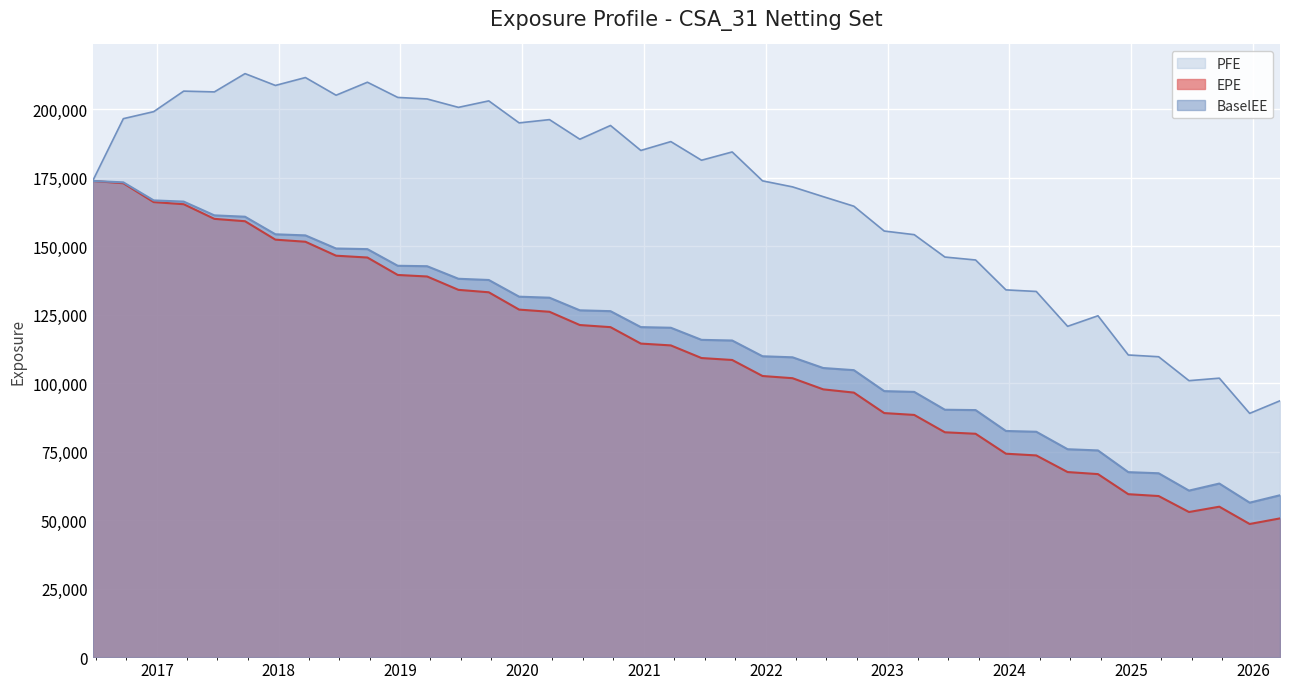

What is the sum of the BaselEE values at 2023-06-22 and 2020-12-22?

210690.3